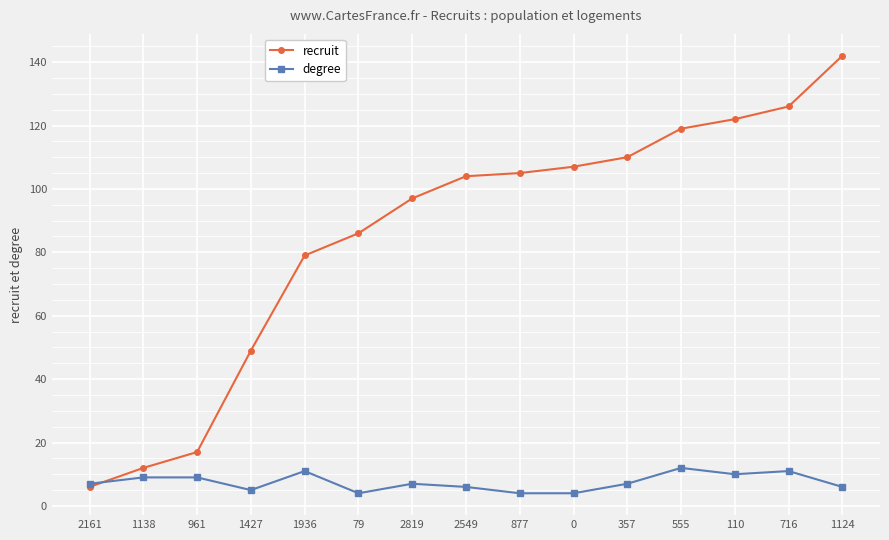

Count the degree values in the range 5 to 10.

9